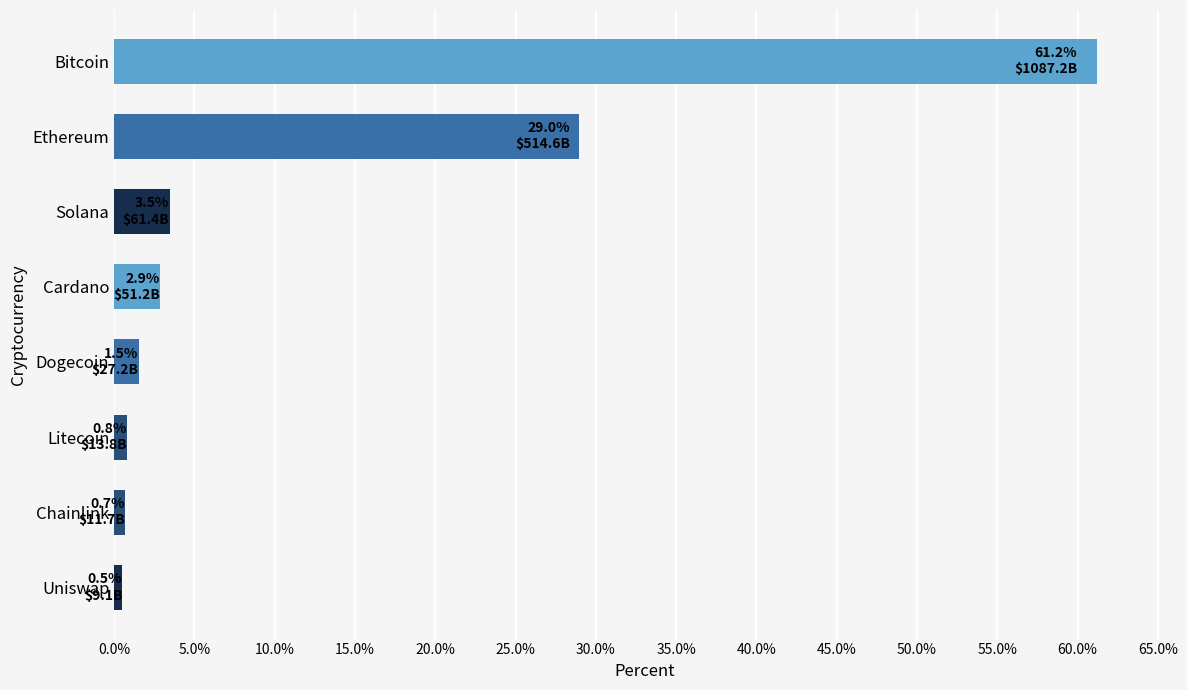

Is it true that the value at Ethereum is 29.0?

True